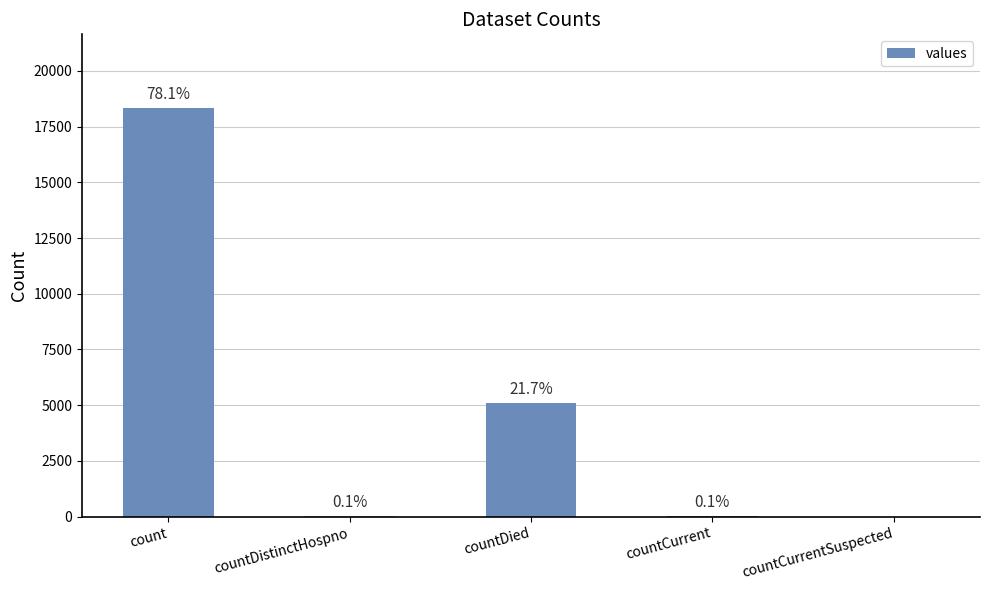

Reading left to right, extract all data points from this chart.

18340	22	5086	33	0